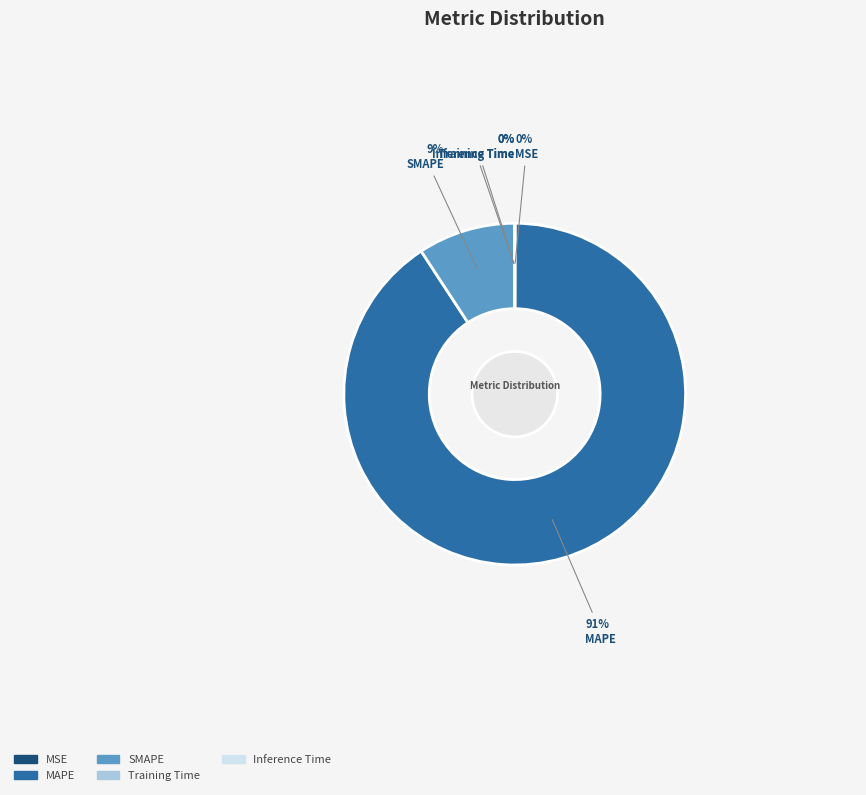

Which slice represents more than half of the pie?

MAPE